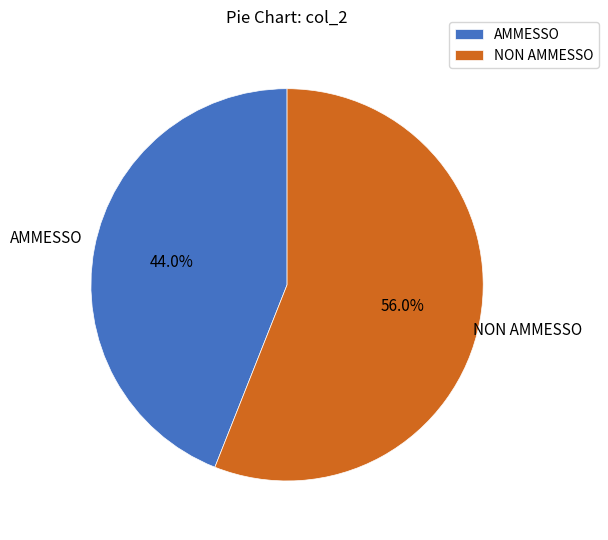

Rank the categories by value from lowest to highest.

AMMESSO, NON AMMESSO